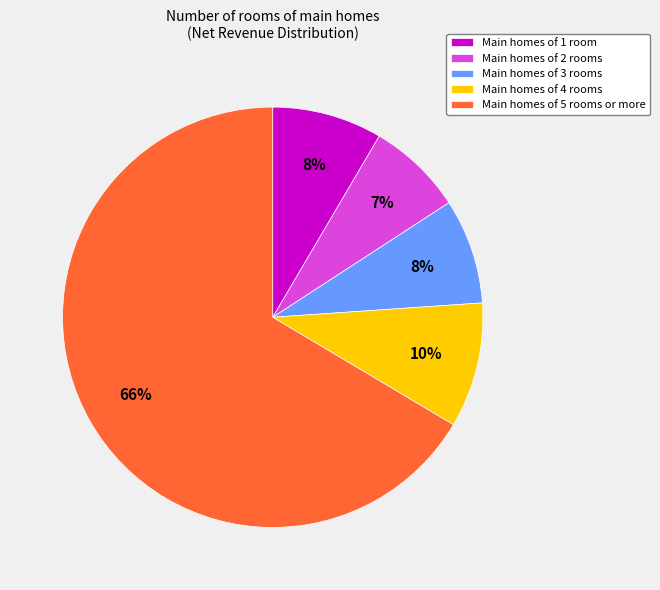

How many segments does this pie chart have?

5